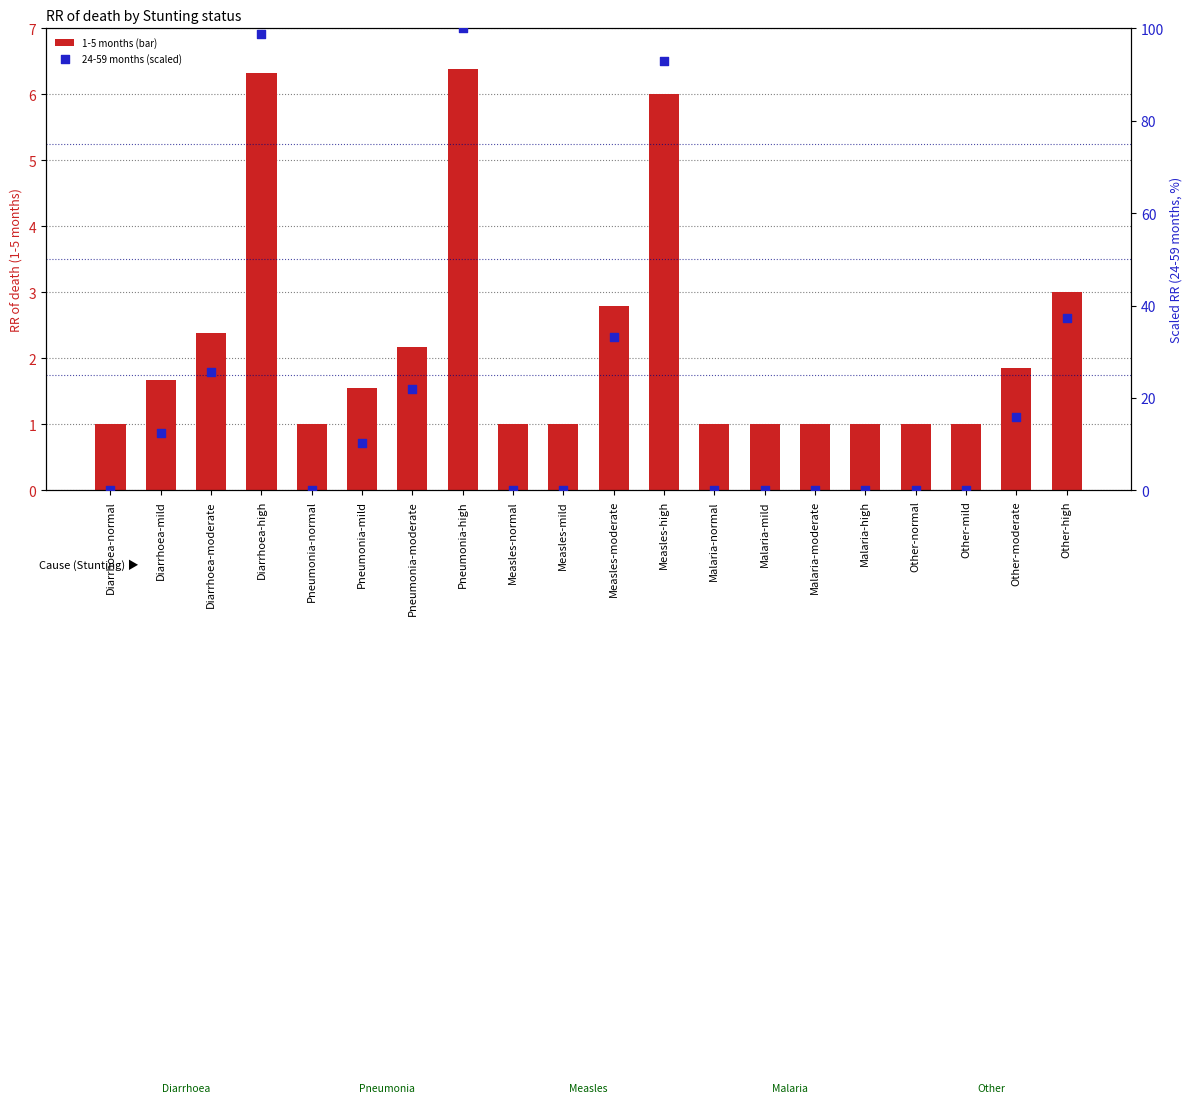

Which series has the largest total across all categories?

24-59 months (scaled)